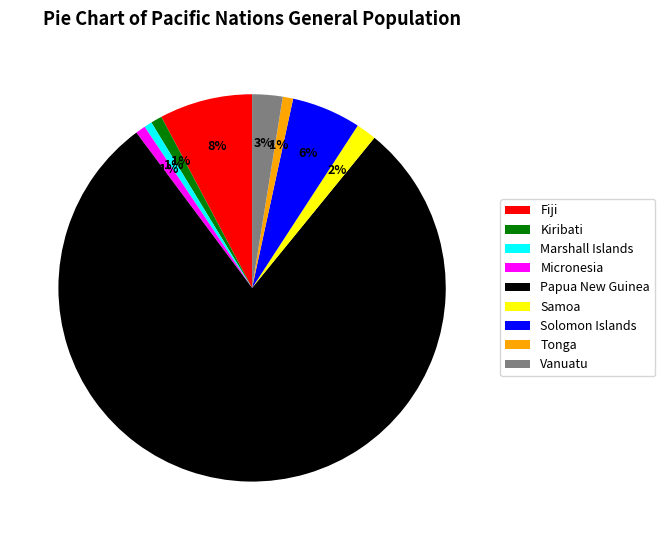

Count the number of slices in the pie.

9